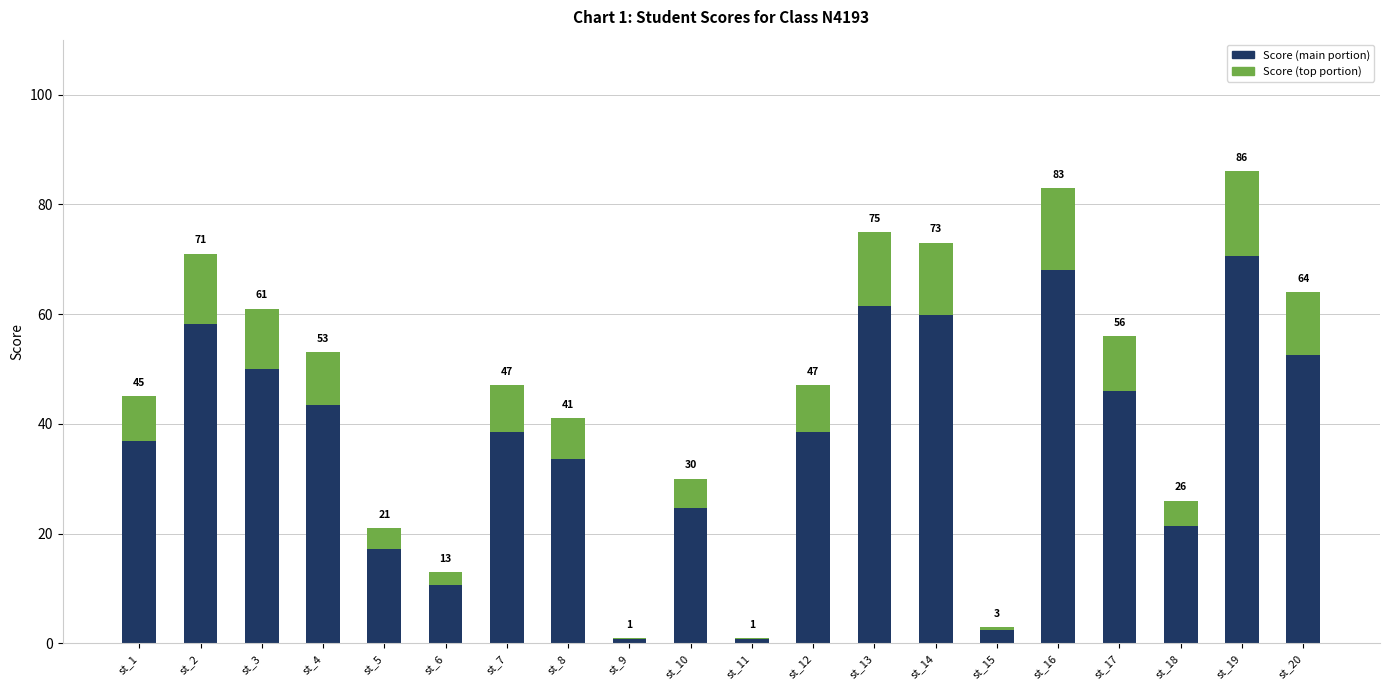

What are all the series names shown in the legend?

Score (main portion), Score (top portion)